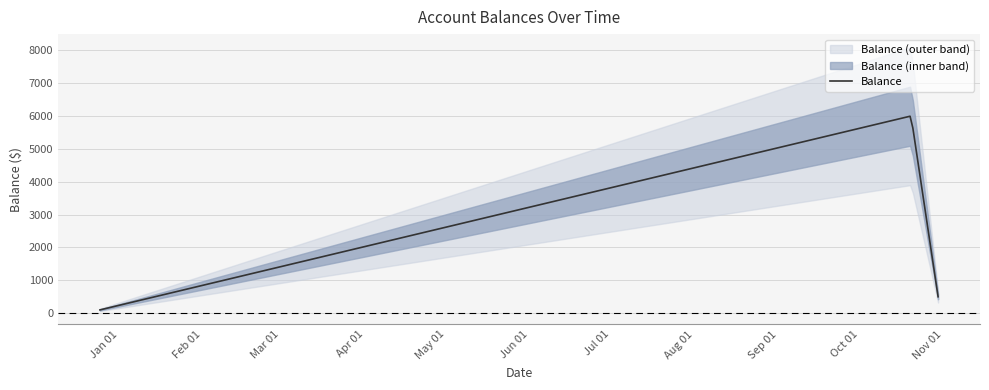

The chart shows a value of 8039 at 2024-10-20. True or false?

False